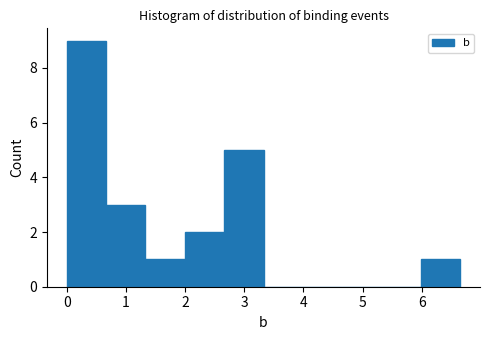

Over which range of the x-axis is the bar tallest?

0.0 to 0.7